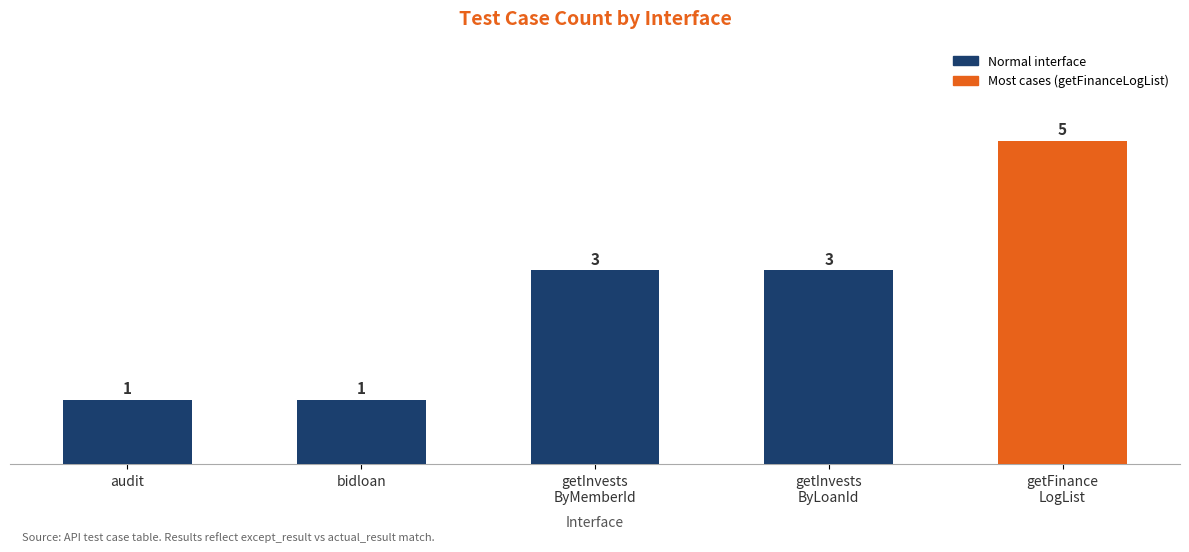

What is the sum of the values at getFinance
LogList and audit?

6